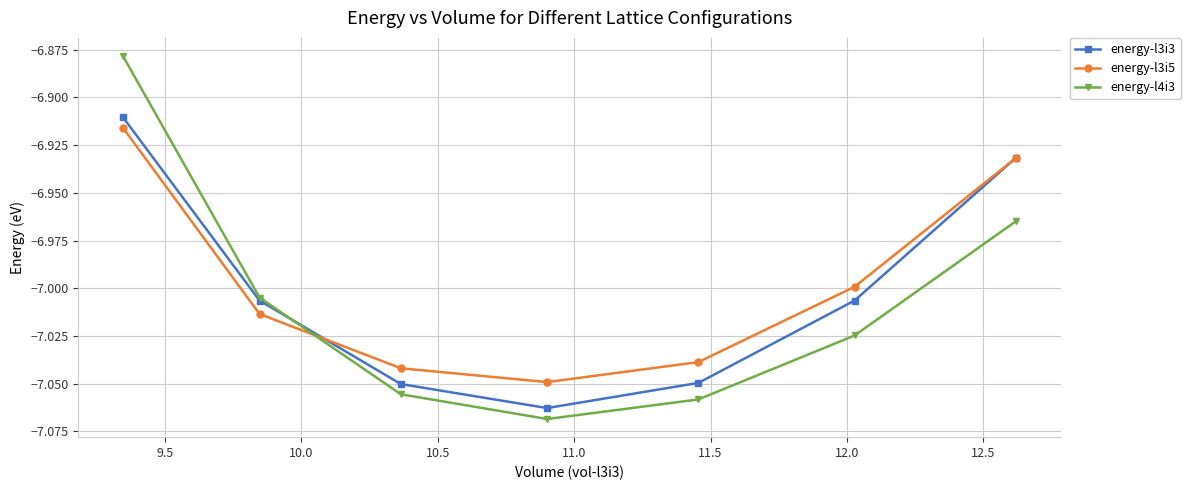

How many interior local valleys does the energy-l4i3 series have?

1